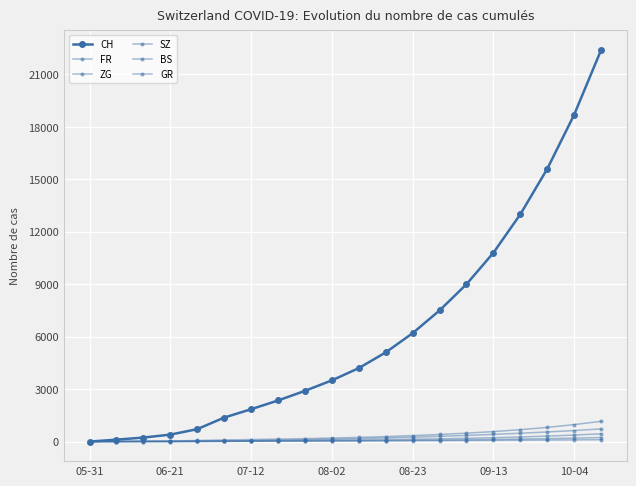

How many values in the GR series are below 48?

10